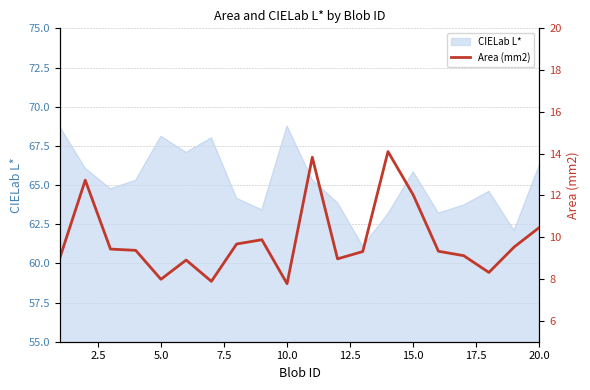

What is the minimum value shown in the chart?

7.8